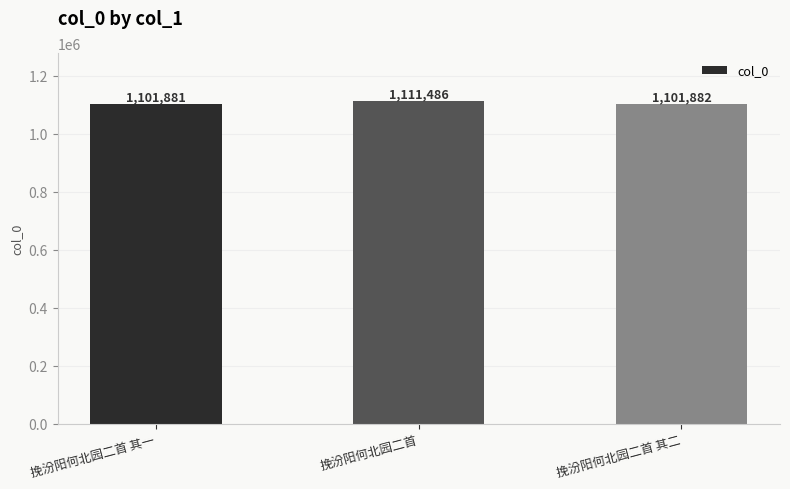

Read the value at 挽汾阳何北园二首 其二.

1101882